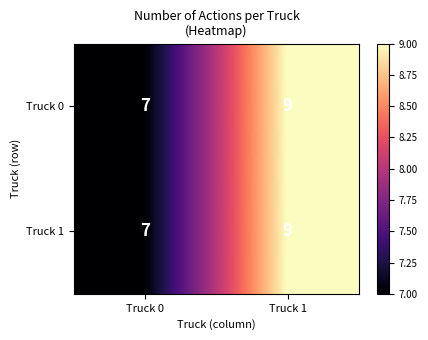

Where is Truck 1 nearest to the value 8?

Truck 0